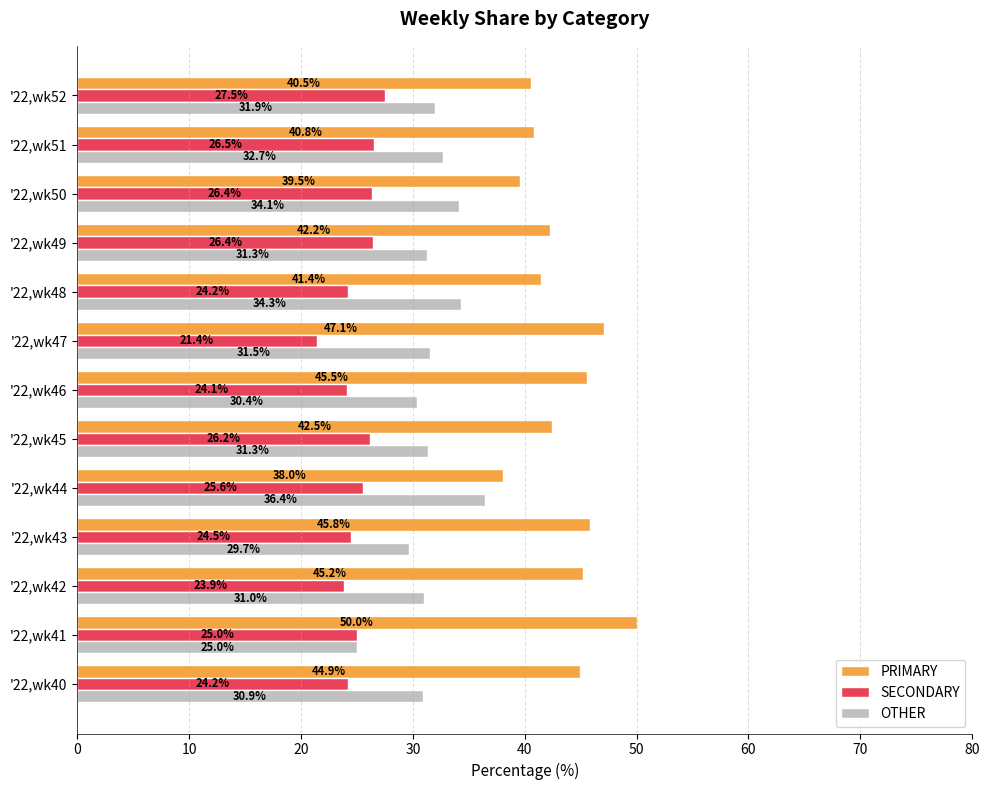

Which series has the widest spread of values?

PRIMARY